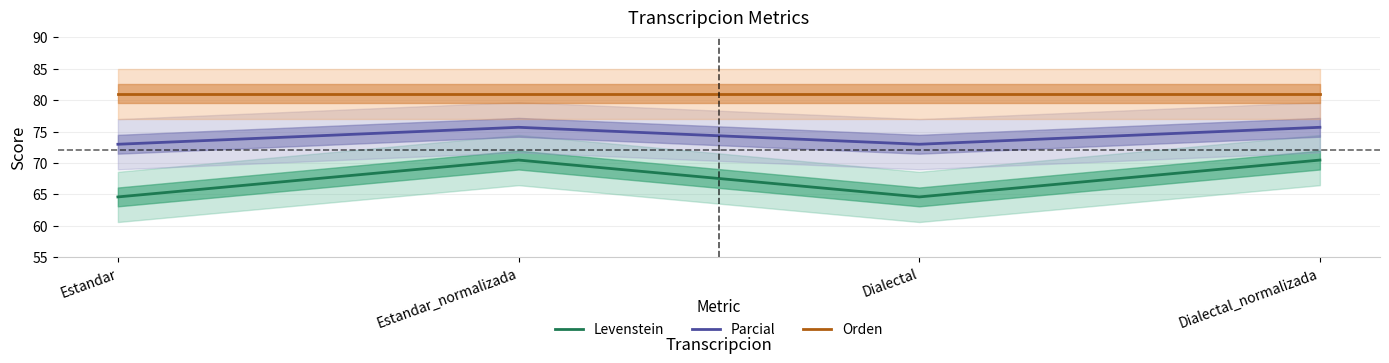

At which label is Levenstein closest to 67?

Estandar